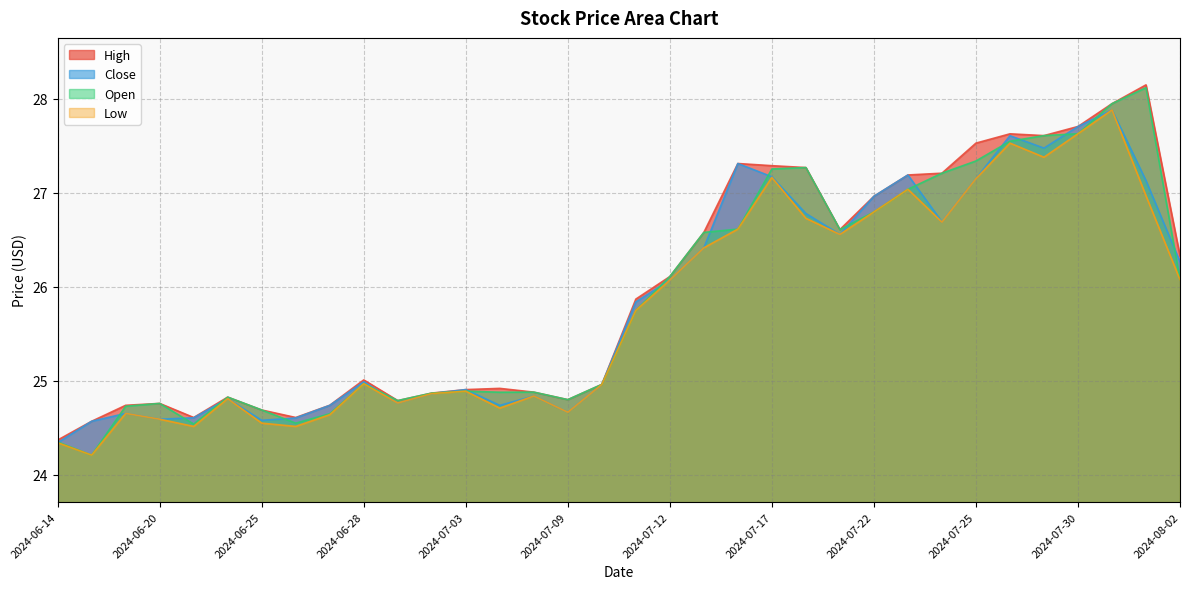

What position from the left is 2024-07-22?

25